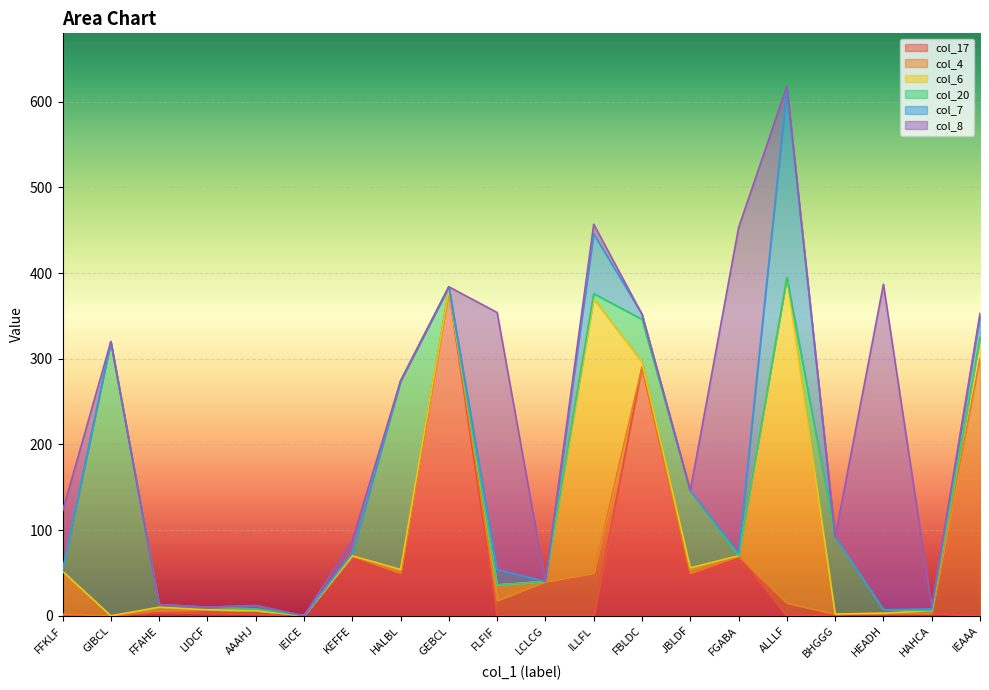

At which category is the sum across all series the highest?

ALLLF